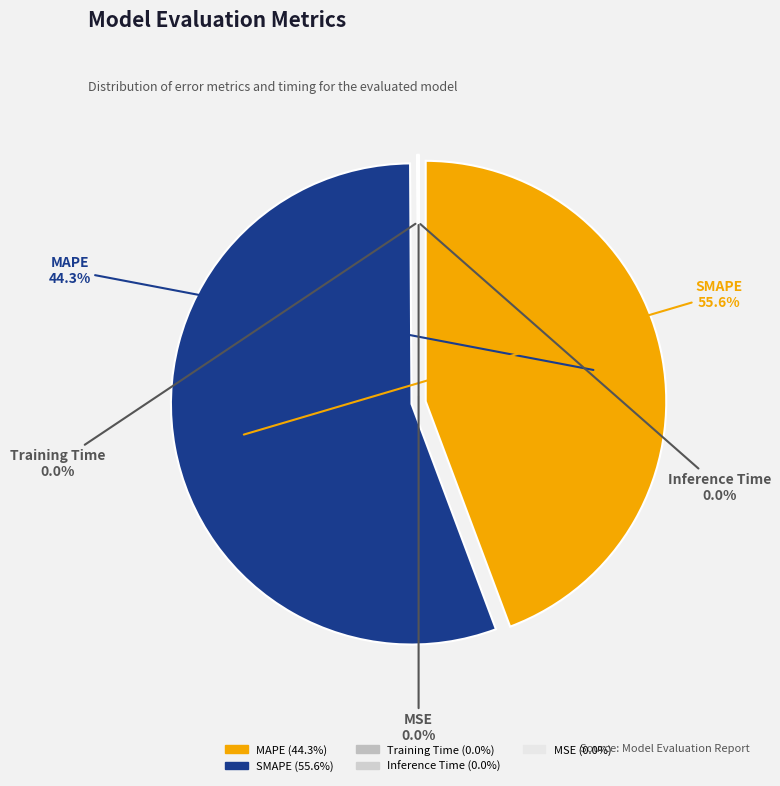

Which category has the smallest portion of the pie?

MSE